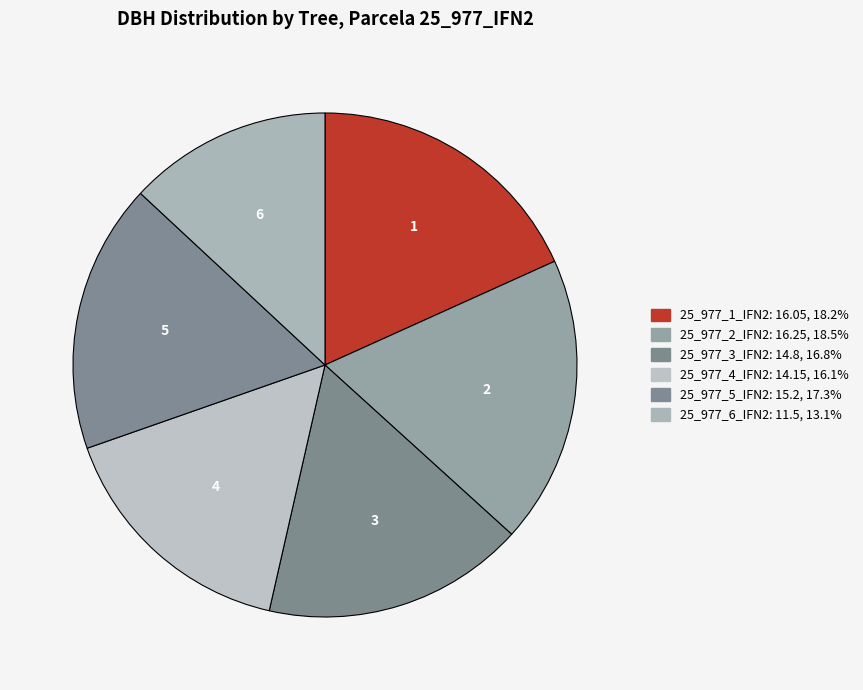

To the nearest percent, what portion does 25_977_2_IFN2 represent?

18%